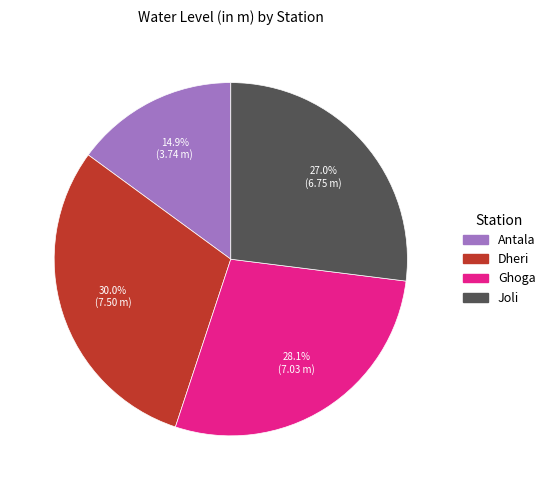

Count the number of slices in the pie.

4